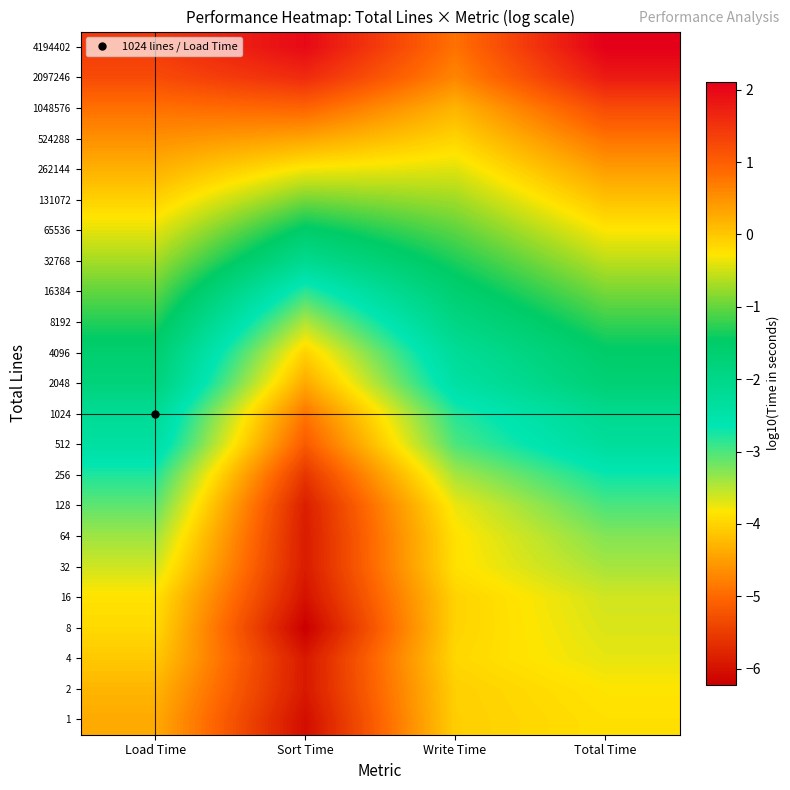

Reading left to right, extract all data points from this chart.

1: Load Time=-4.4	Sort Time=-6.0	Write Time=-4.0	Total Time=-3.9
2: Load Time=-4.3	Sort Time=-5.9	Write Time=-4.0	Total Time=-3.8
4: Load Time=-4.1	Sort Time=-5.9	Write Time=-4.0	Total Time=-3.7
8: Load Time=-3.9	Sort Time=-6.2	Write Time=-4.0	Total Time=-3.7
16: Load Time=-3.9	Sort Time=-6.0	Write Time=-4.0	Total Time=-3.6
32: Load Time=-3.6	Sort Time=-5.9	Write Time=-3.9	Total Time=-3.4
64: Load Time=-3.4	Sort Time=-5.9	Write Time=-3.9	Total Time=-3.3
128: Load Time=-3.1	Sort Time=-5.9	Write Time=-3.8	Total Time=-3.0
256: Load Time=-2.8	Sort Time=-5.6	Write Time=-3.4	Total Time=-2.7
512: Load Time=-2.4	Sort Time=-5.2	Write Time=-3.0	Total Time=-2.3
1024: Load Time=-2.2	Sort Time=-4.9	Write Time=-2.8	Total Time=-2.1
2048: Load Time=-1.8	Sort Time=-4.4	Write Time=-2.4	Total Time=-1.7
4096: Load Time=-1.6	Sort Time=-4.0	Write Time=-2.2	Total Time=-1.5
8192: Load Time=-1.3	Sort Time=-3.5	Write Time=-1.9	Total Time=-1.2
16384: Load Time=-1.0	Sort Time=-2.9	Write Time=-1.6	Total Time=-0.9
32768: Load Time=-0.7	Sort Time=-2.1	Write Time=-1.3	Total Time=-0.6
65536: Load Time=-0.4	Sort Time=-1.5	Write Time=-1.0	Total Time=-0.3
131072: Load Time=-0.1	Sort Time=-0.9	Write Time=-0.7	Total Time=0.0
262144: Load Time=0.2	Sort Time=-0.3	Write Time=-0.4	Total Time=0.4
524288: Load Time=0.5	Sort Time=0.3	Write Time=-0.1	Total Time=0.8
1048576: Load Time=0.8	Sort Time=0.9	Write Time=0.2	Total Time=1.2
2097246: Load Time=1.2	Sort Time=1.6	Write Time=0.6	Total Time=1.8
4194402: Load Time=1.4	Sort Time=2.0	Write Time=0.8	Total Time=2.1